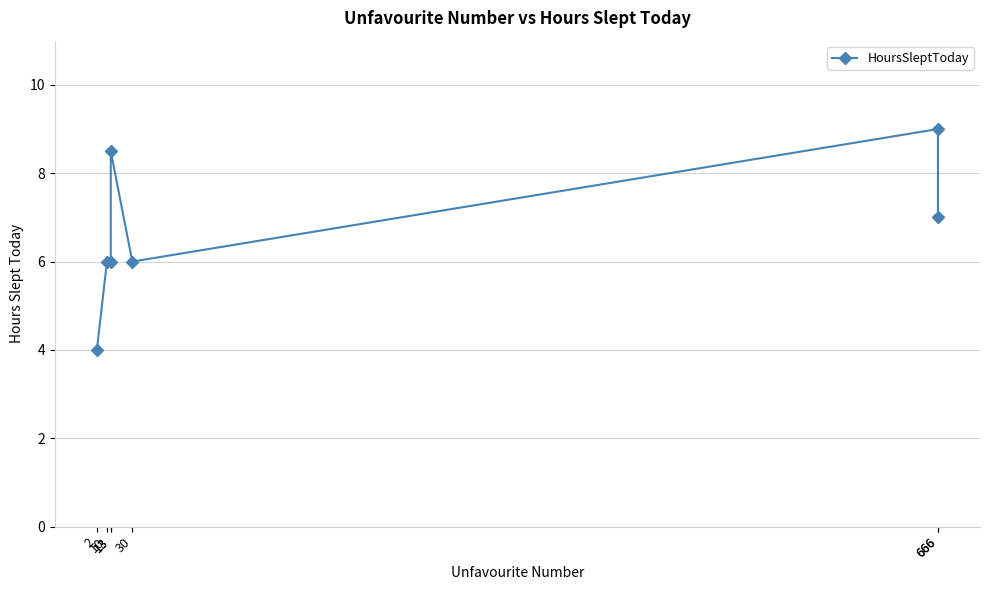

What is the maximum value shown in the chart?

9.0